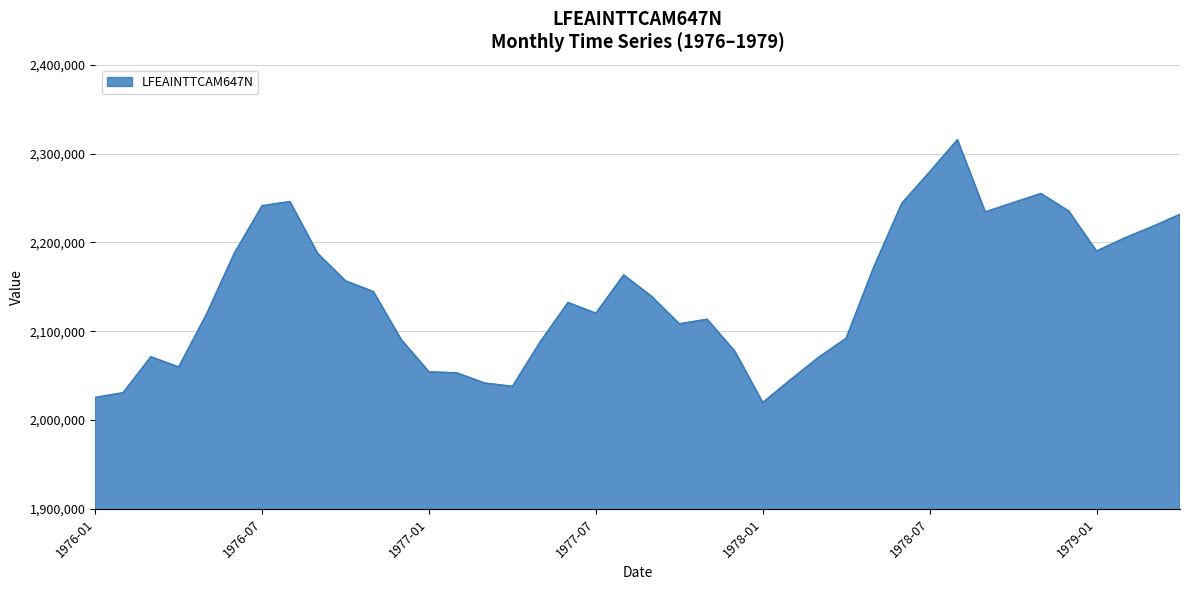

What is the difference between the maximum and minimum values?

295900